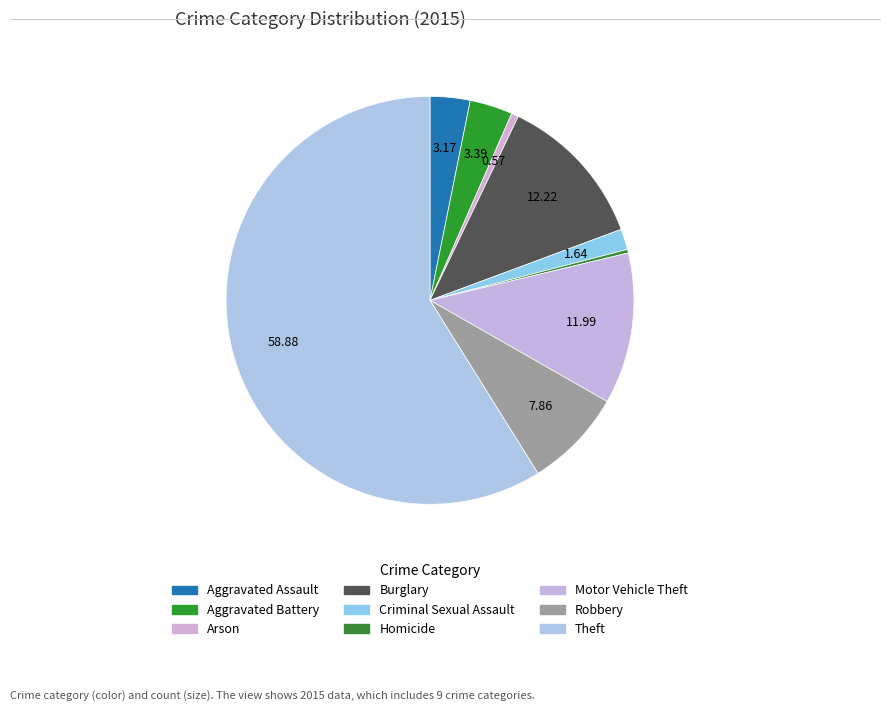

Count the number of slices in the pie.

9